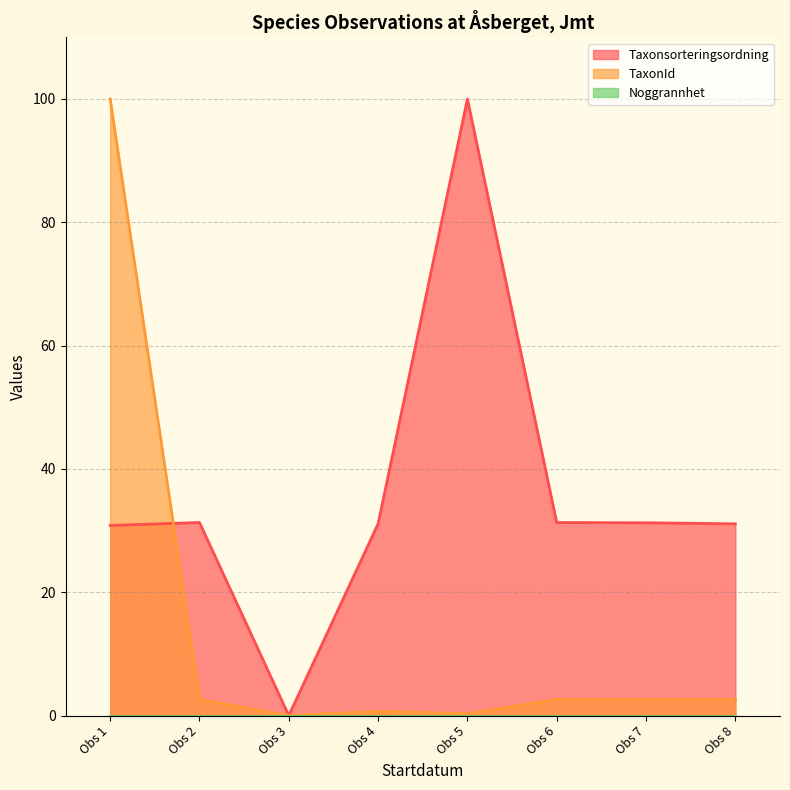

How many times do TaxonId and Taxonsorteringsordning cross each other?

1